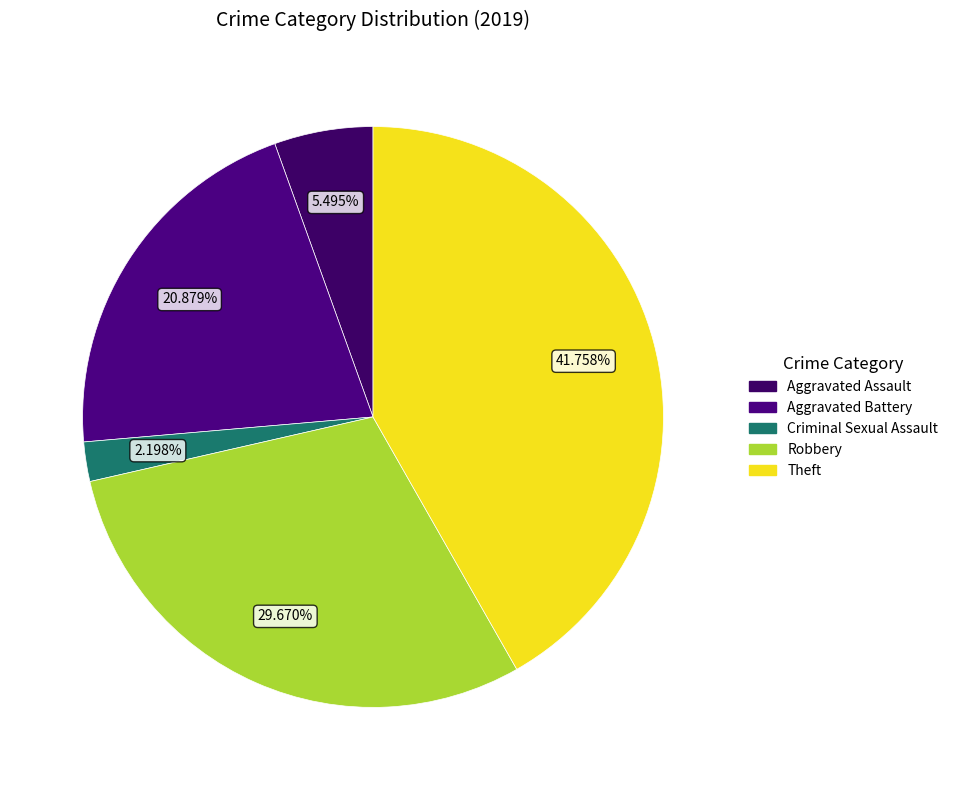

To the nearest percent, what is the difference between the Robbery and Criminal Sexual Assault slice percentages?

27%